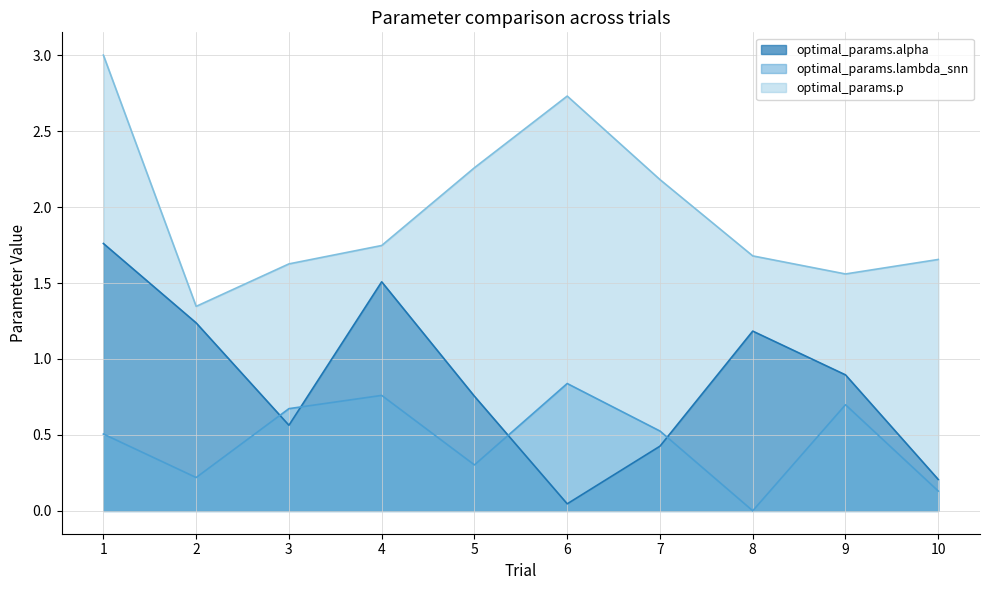

Rank the series by their maximum value, from lowest to highest.

optimal_params.lambda_snn, optimal_params.alpha, optimal_params.p